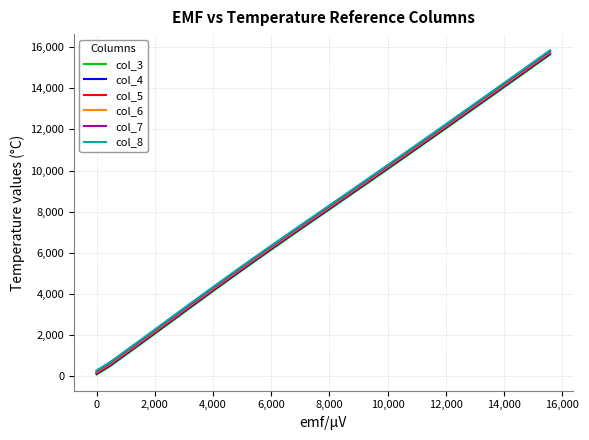

True or false: col_3 and col_8 intersect in this chart.

False